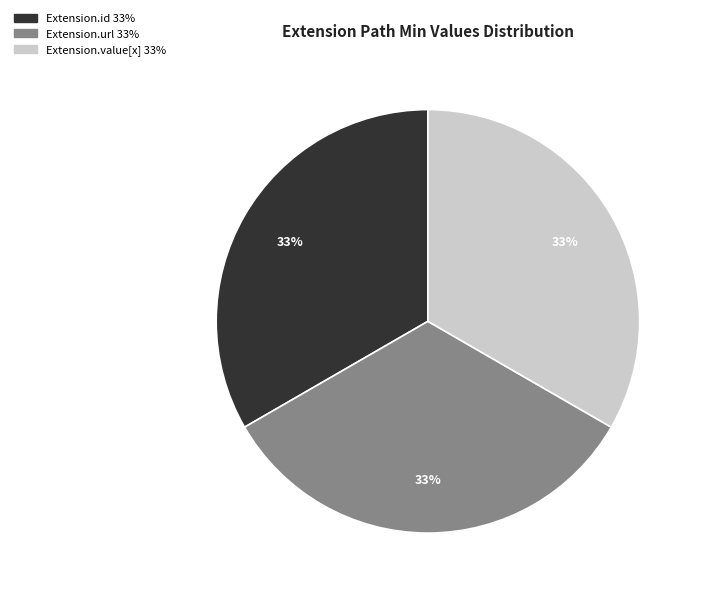

To the nearest percent, what is the average slice percentage?

33%